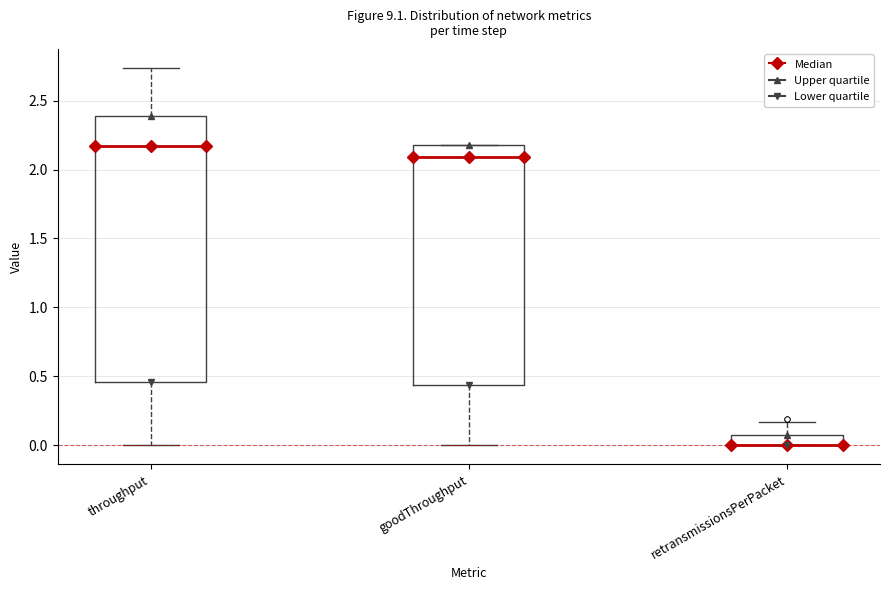

Comparing the boxes themselves (not the whiskers), which one is the tallest?

throughput